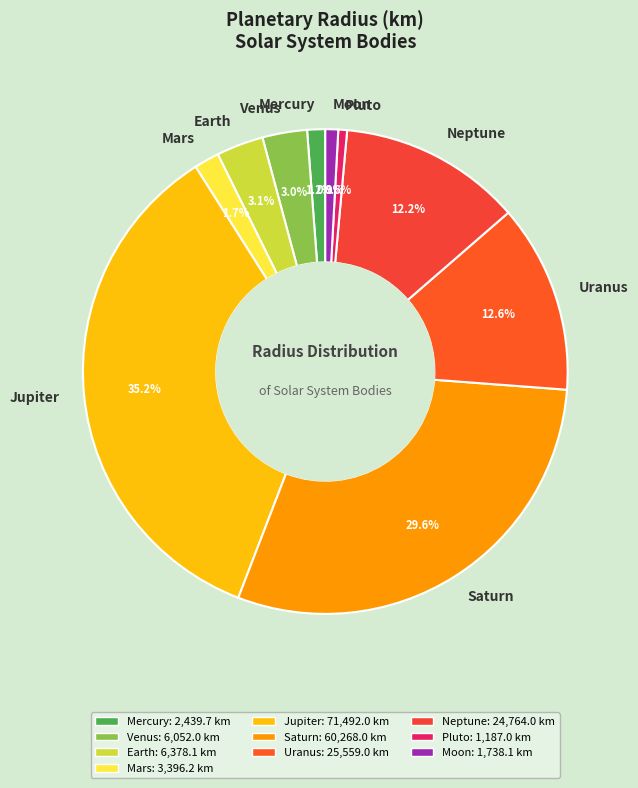

To the nearest percent, what portion does Moon represent?

1%